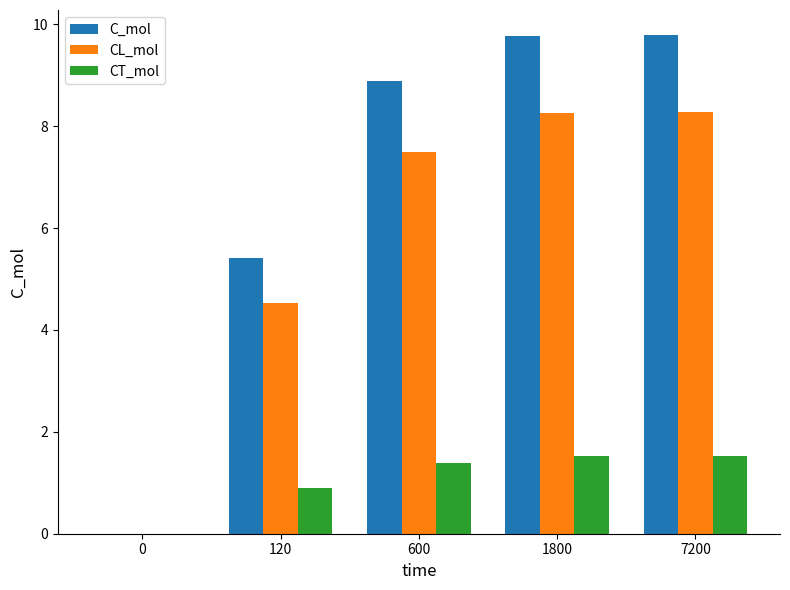

Between 600 and 1800, which series saw the biggest shift?

C_mol